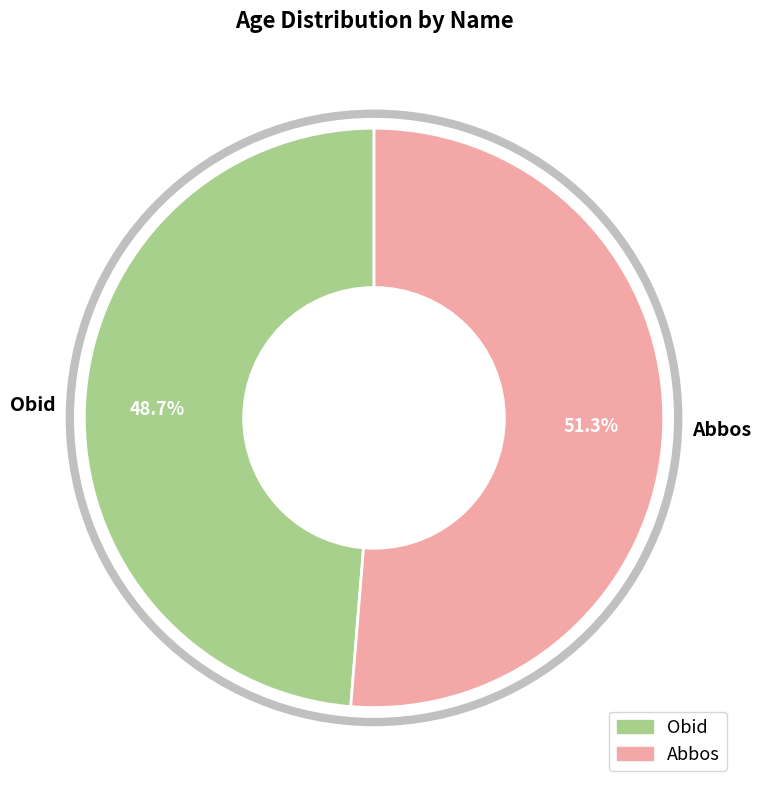

Count the number of slices in the pie.

2